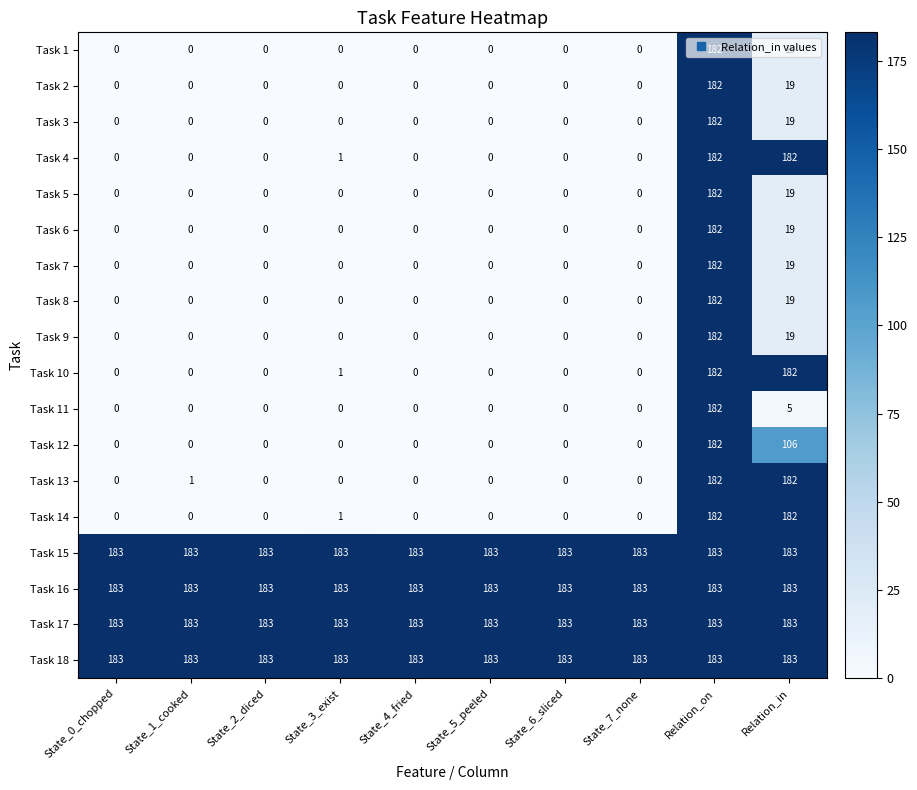

What is the difference between the highest and lowest values at State_5_peeled?

183